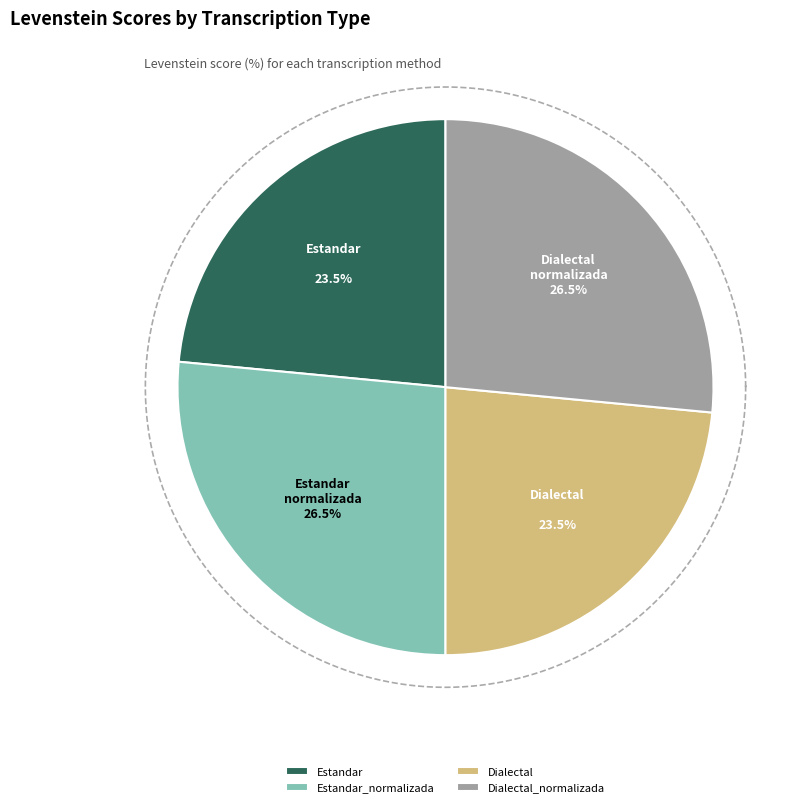

Do Estandar_normalizada and Estandar together represent more than half of the pie?

No